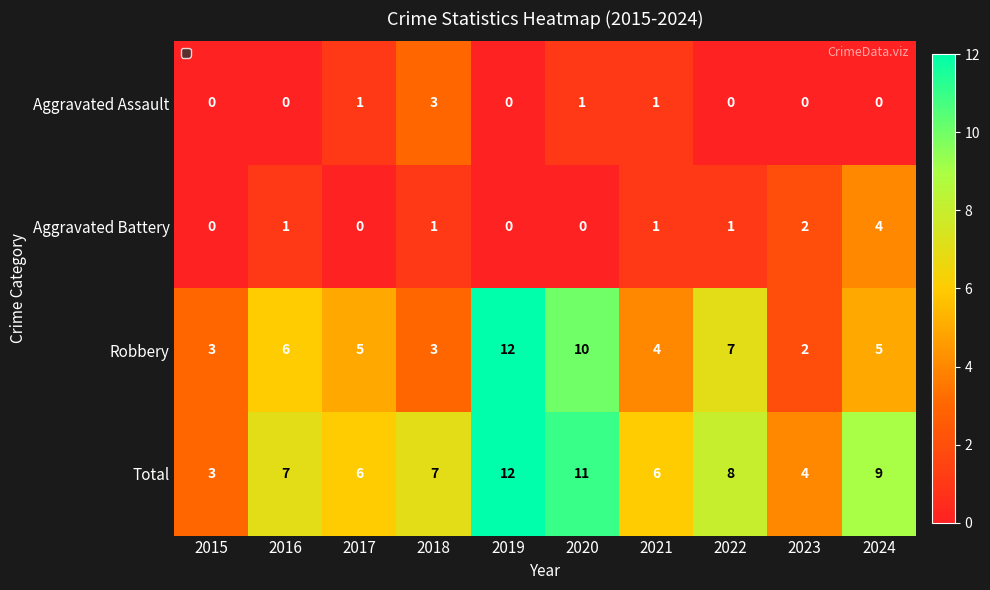

True or false: Total has a value of 14 at 2024.

False